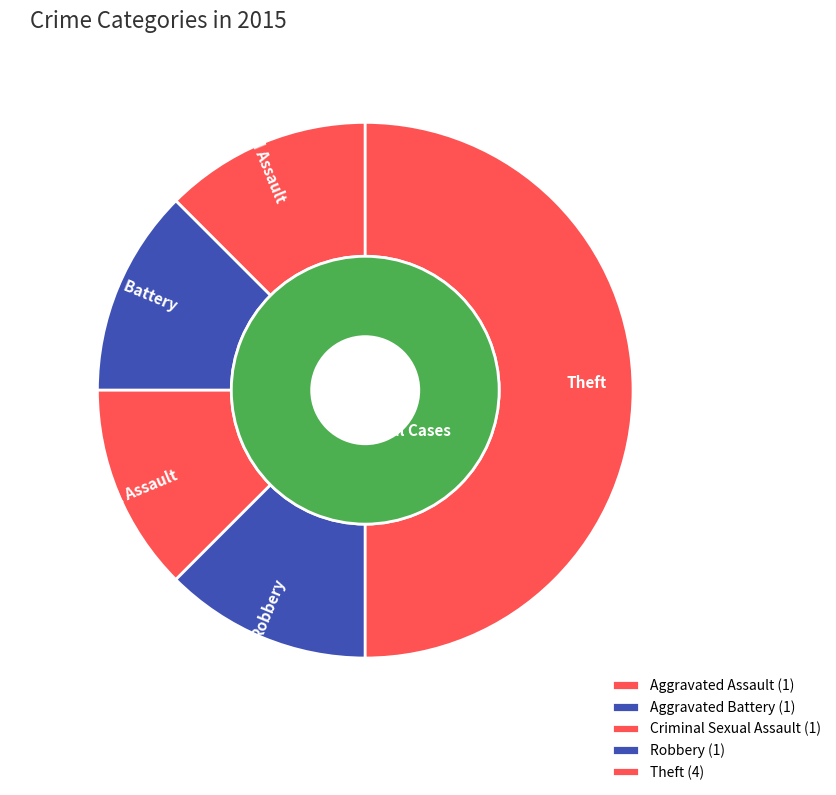

The Criminal Sexual Assault slice represents 25% of the pie. True or false?

False